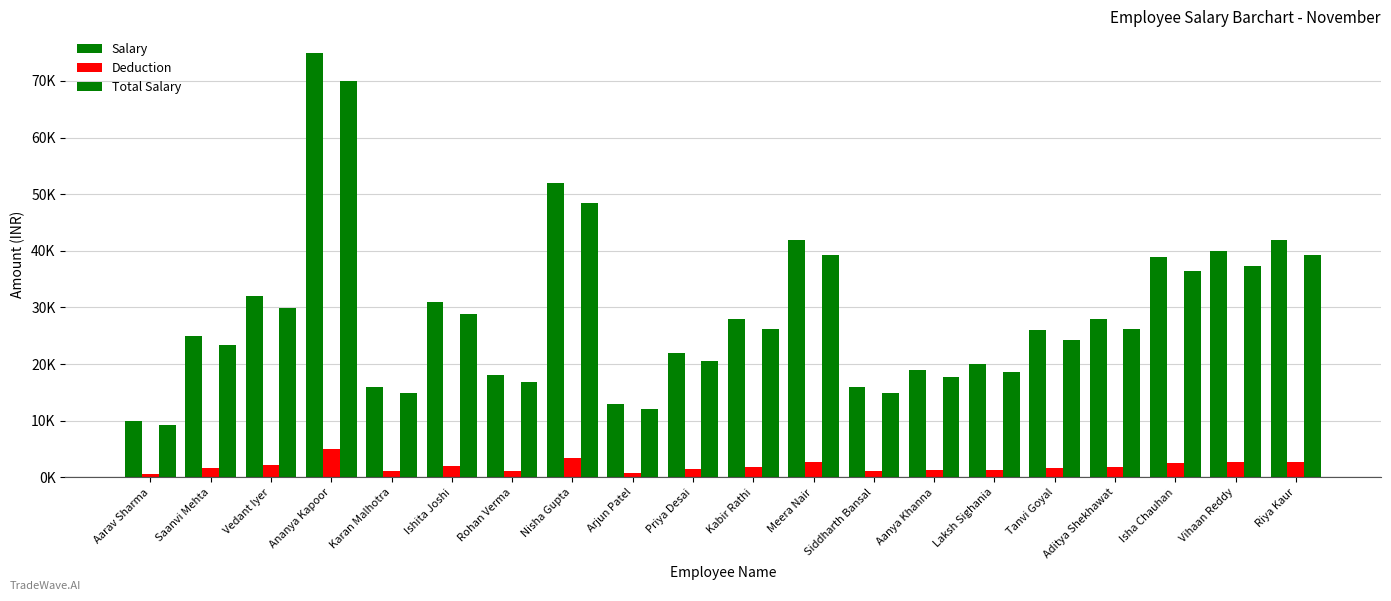

Reading right to left, transcribe all the data shown in this chart.

Salary: 42000.0	40000.0	39000.0	28000.0	26000.0	20000.0	19000.0	16000.0	42000.0	28000.0	22000.0	13000.0	52000.0	18000.0	31000.0	16000.0	75000.0	32000.0	25000.0	10000.0
Deduction: 2800.0	2666.7	2600.0	1866.7	1733.3	1333.3	1266.7	1066.7	2800.0	1866.7	1466.7	866.7	3466.7	1200.0	2066.7	1066.7	5000.0	2133.3	1666.7	666.7
Total Salary: 39200.0	37333.3	36400.0	26133.3	24266.7	18666.7	17733.3	14933.3	39200.0	26133.3	20533.3	12133.3	48533.3	16800.0	28933.3	14933.3	70000.0	29866.7	23333.3	9333.3